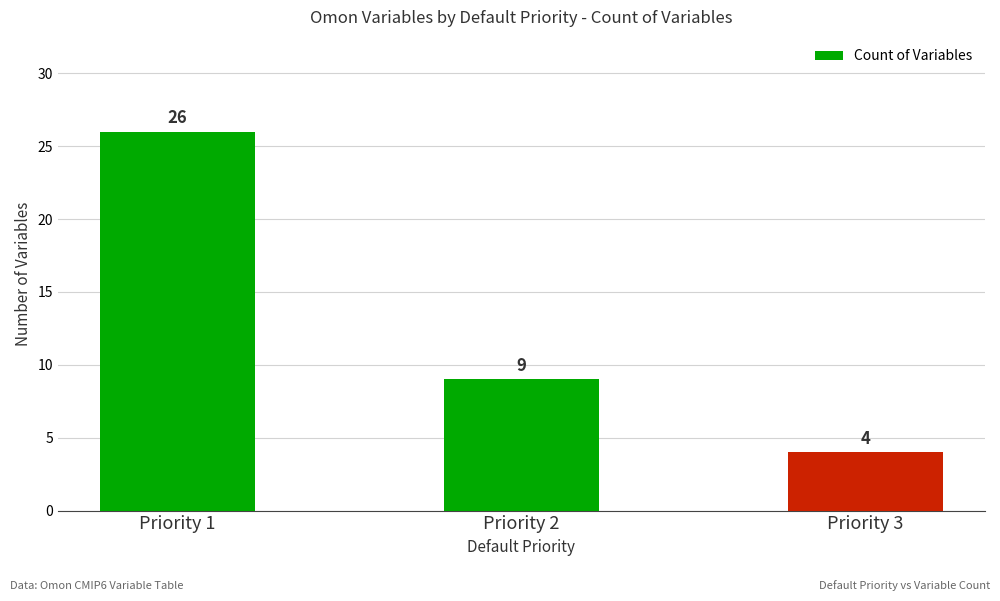

What is the maximum value shown in the chart?

26